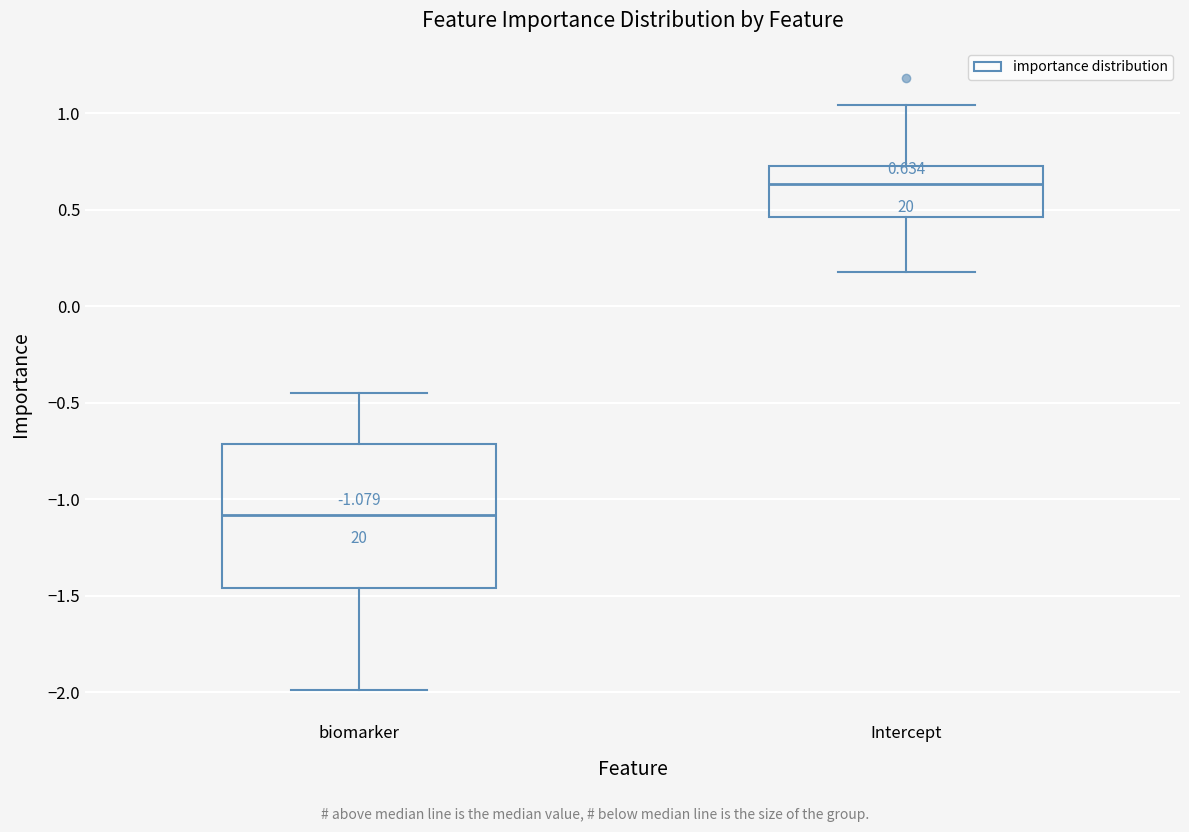

Which box has the lowest median line?

biomarker